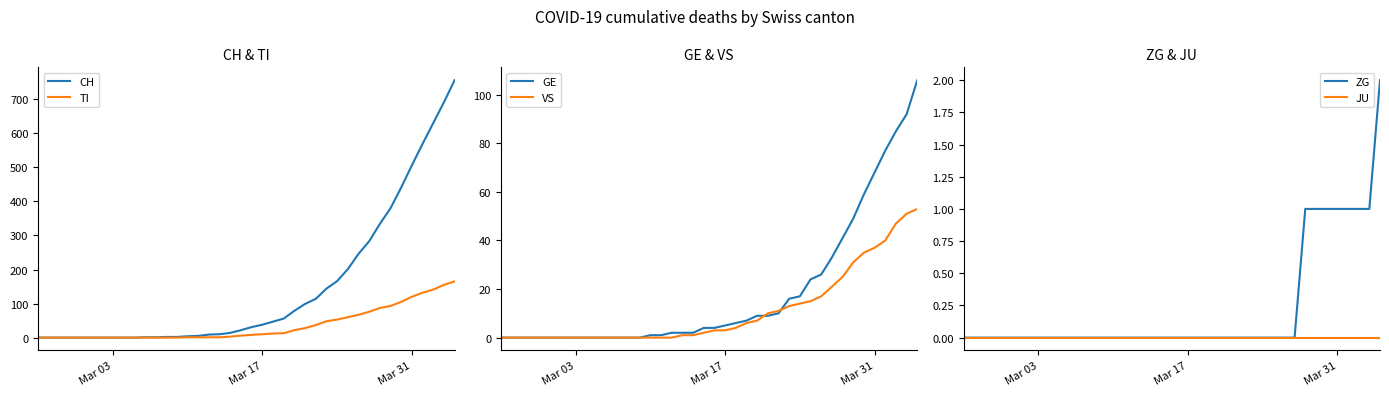

After their last crossing, which series has the higher values: VS or GE?

GE